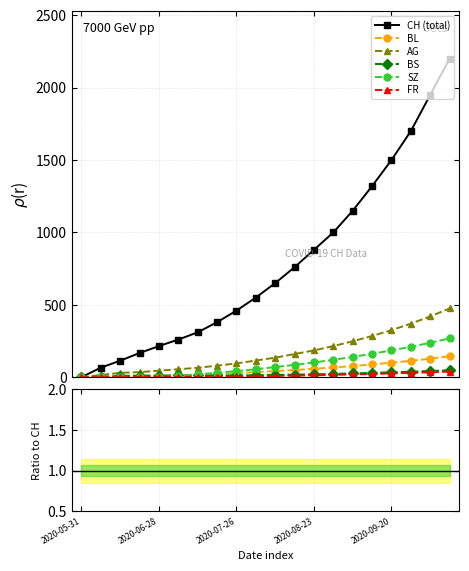

How many data points in SZ are above 0?

17